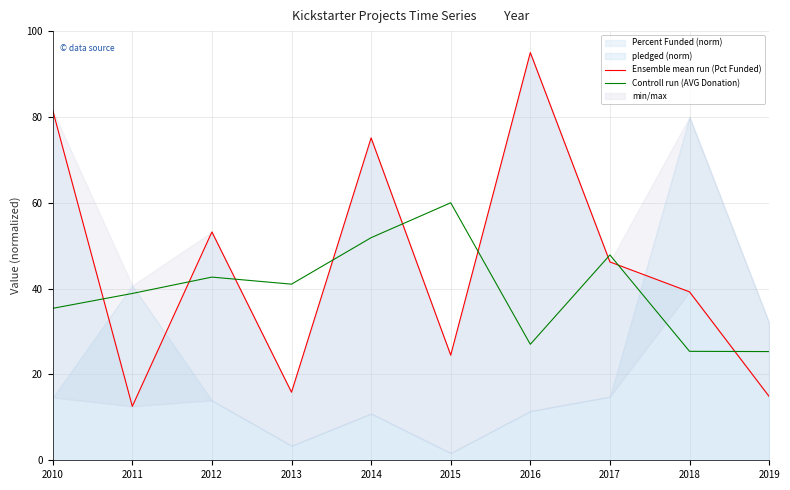

What is the minimum value shown in the chart?

12.6